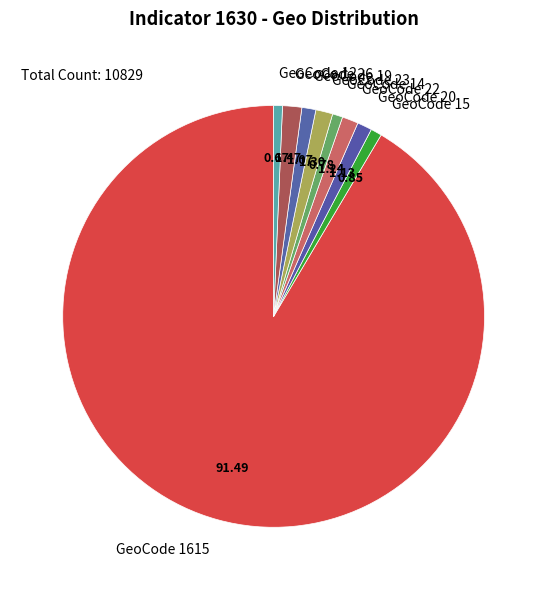

Approximately how many times larger is the value at GeoCode 14 compared to GeoCode 20?

0.7